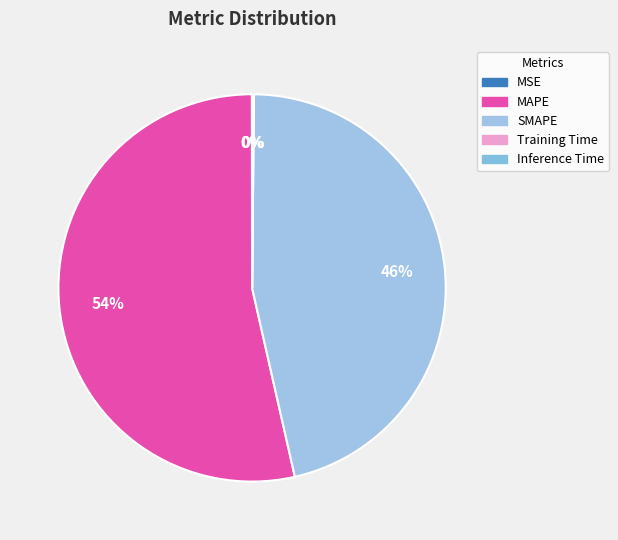

Does MAPE represent more than half of the total?

Yes